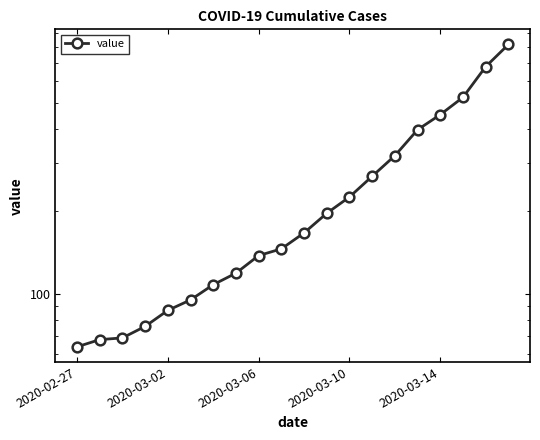

What is the difference between the maximum and minimum values?

752